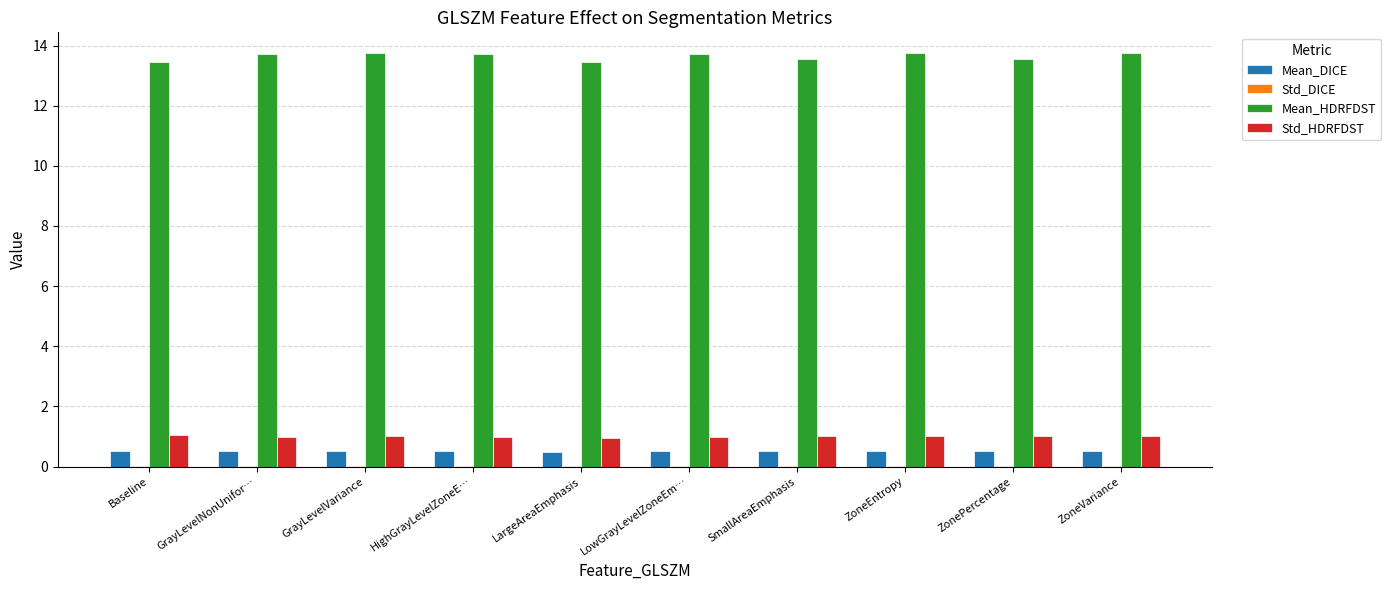

Which series has the widest spread of values?

Mean_HDRFDST